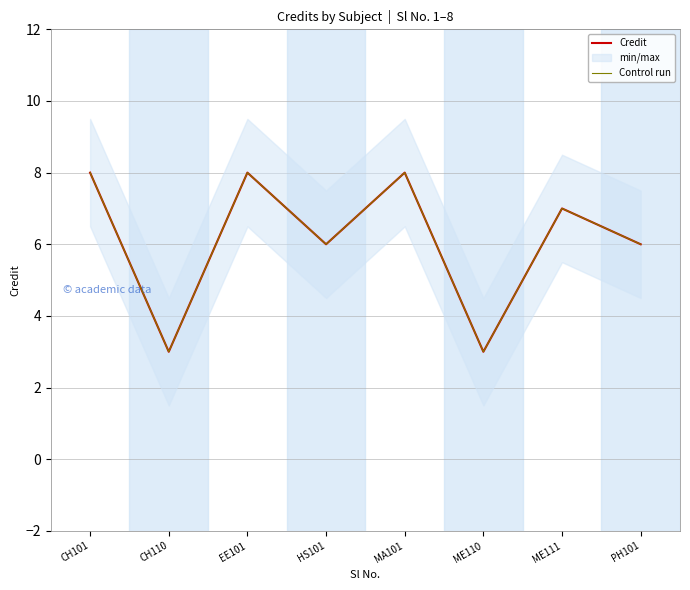

What is the label of the 7th point from the right?

CH110